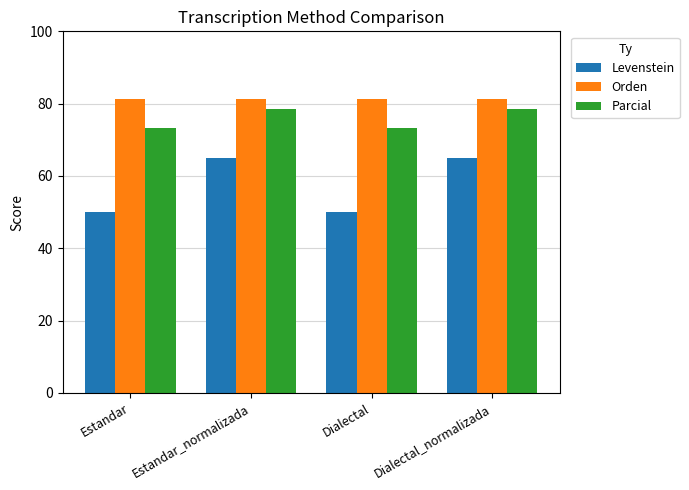

Is it true that Orden equals 49.0 at Dialectal?

False